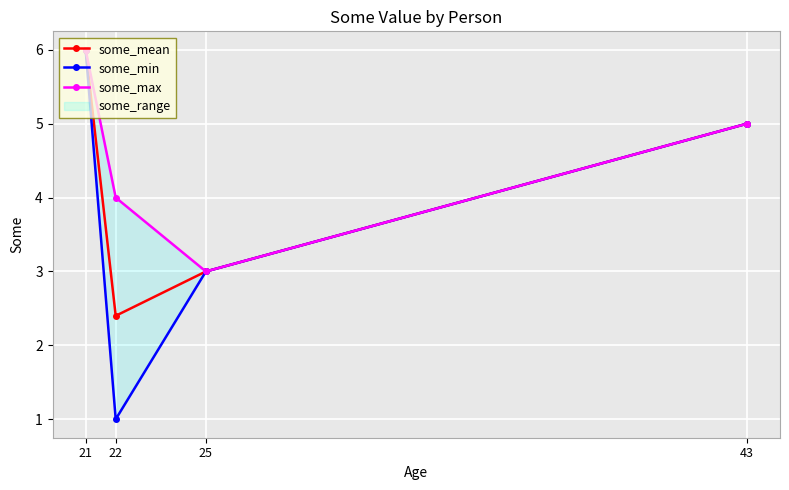

True or false: some_min and some_mean cross at least once.

False